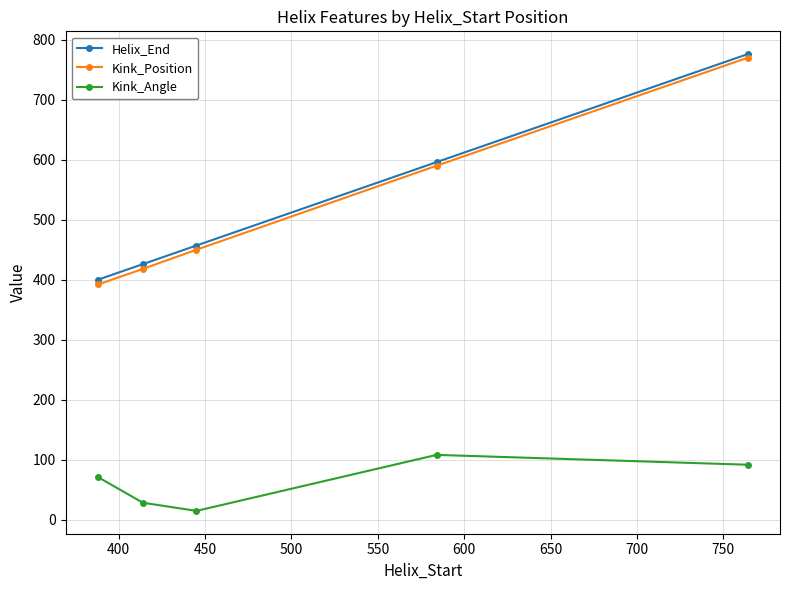

Does the chart display data point markers on the line(s)?

Yes